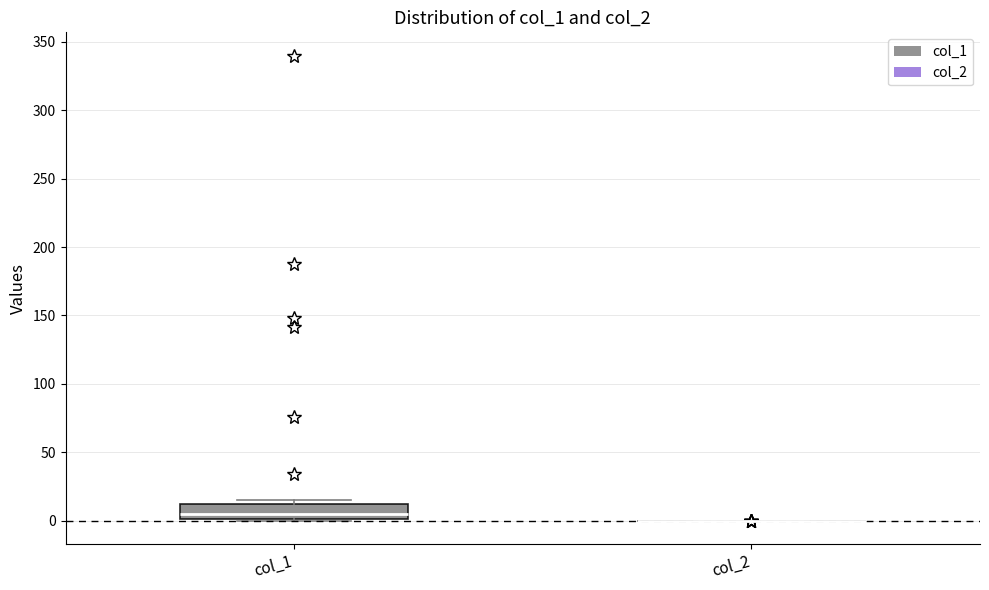

Where is the lower edge of the box for col_1 on the y-axis? The values are not printed on the chart, so give them approximately, as read against the axis.

0